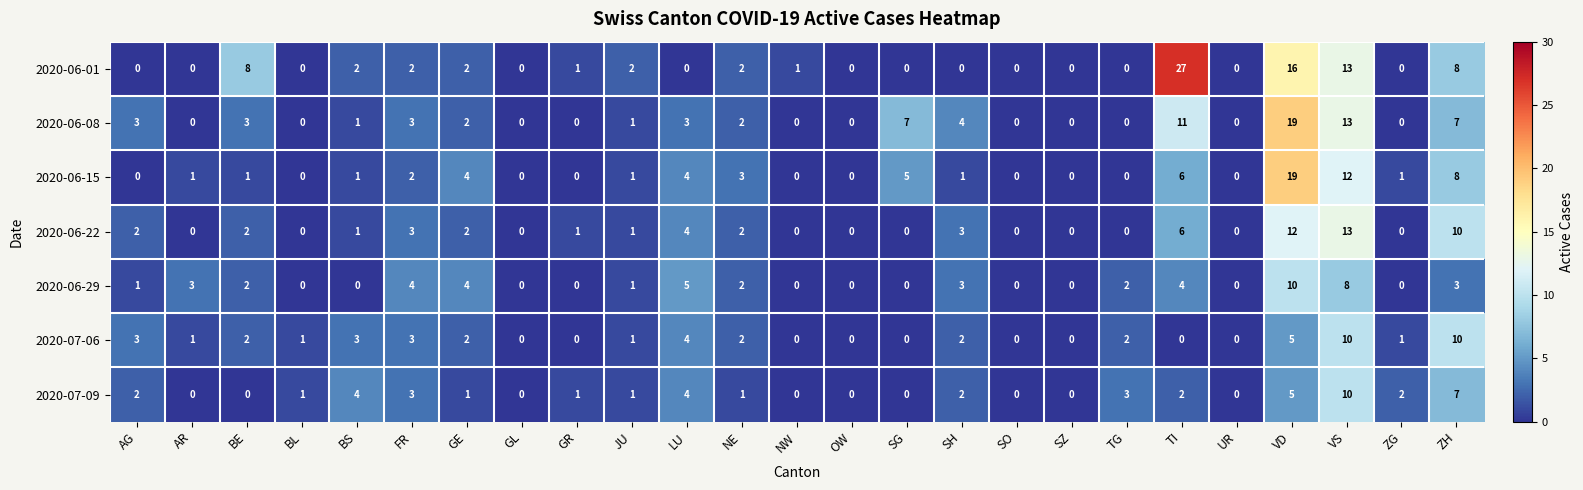

True or false: 2020-06-01 has a value of 27 at TI.

True